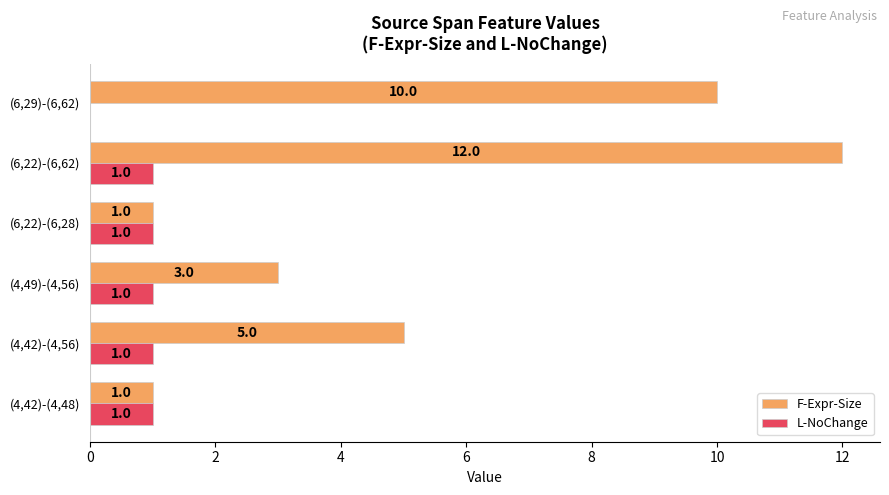

What is the sum of all L-NoChange values?

5